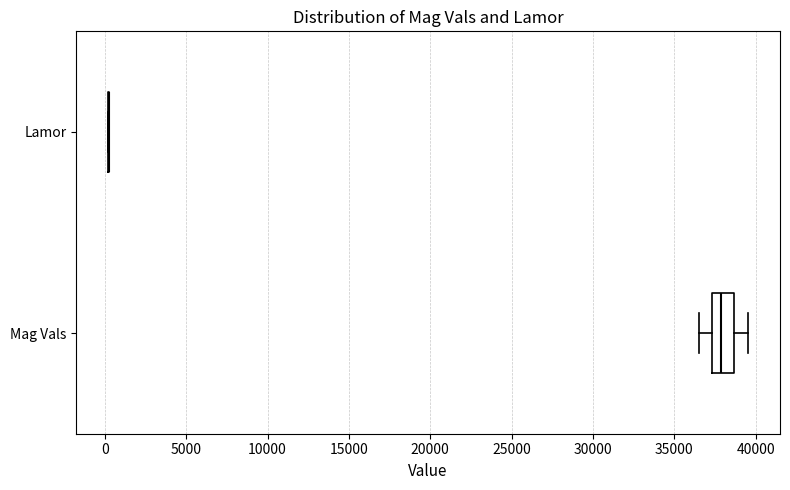

Where is the right edge of the box for Mag Vals on the x-axis? The values are not printed on the chart, so give them approximately, as read against the axis.

38500